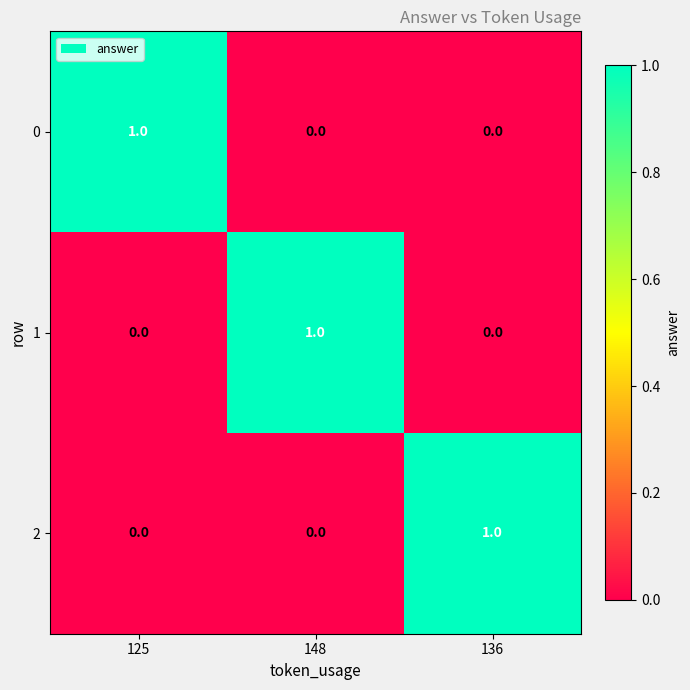

Count the 2 values in the range 0 to 1.

3